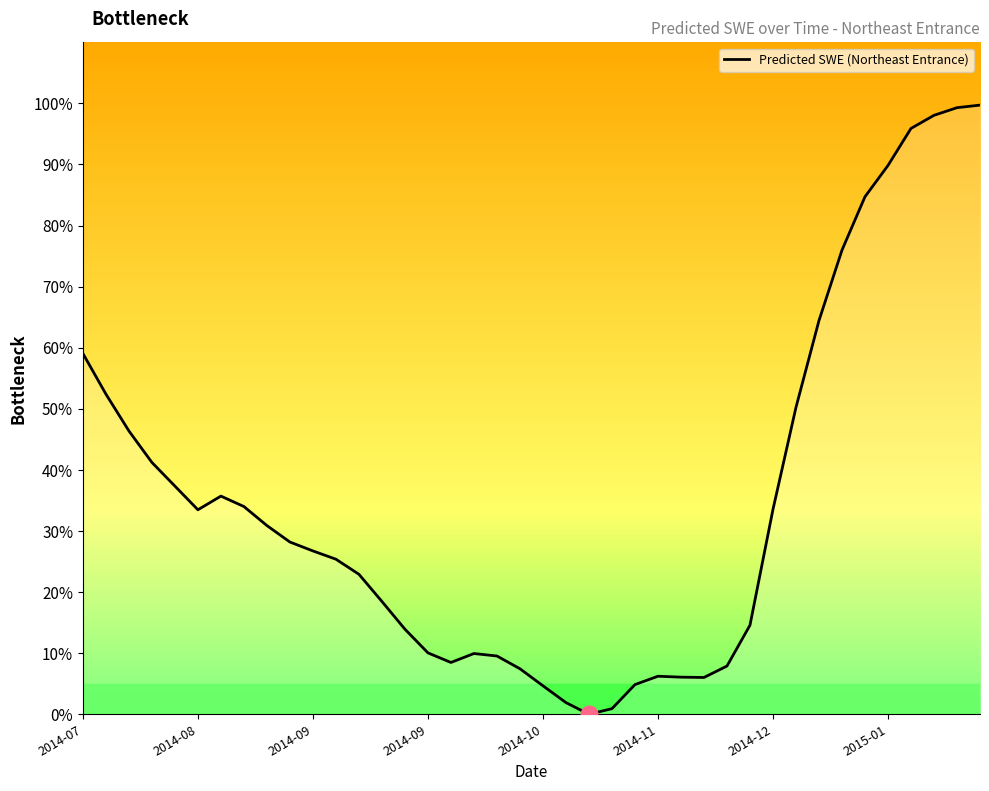

What is the greatest value displayed?

99.7